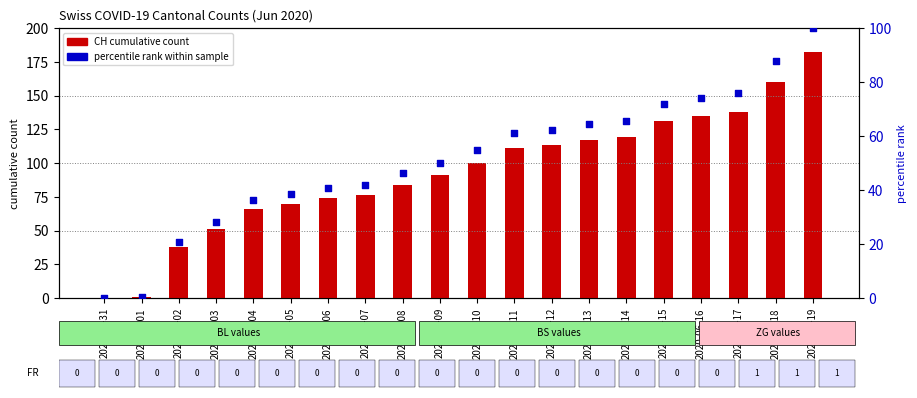

Which series has the largest total across all categories?

CH (total)